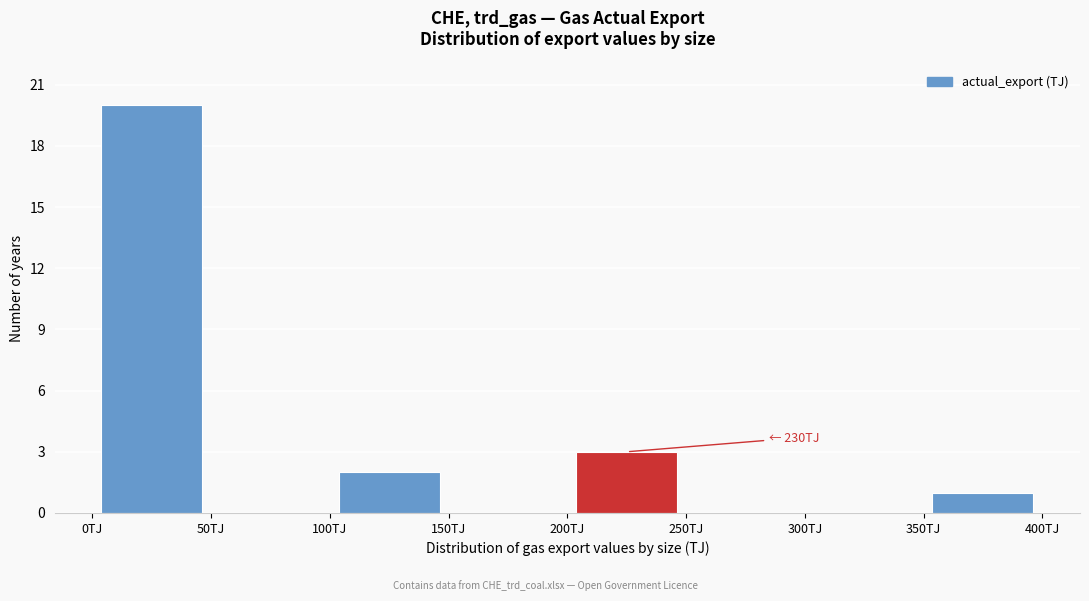

Over which range of the x-axis is the bar tallest?

0 to 50